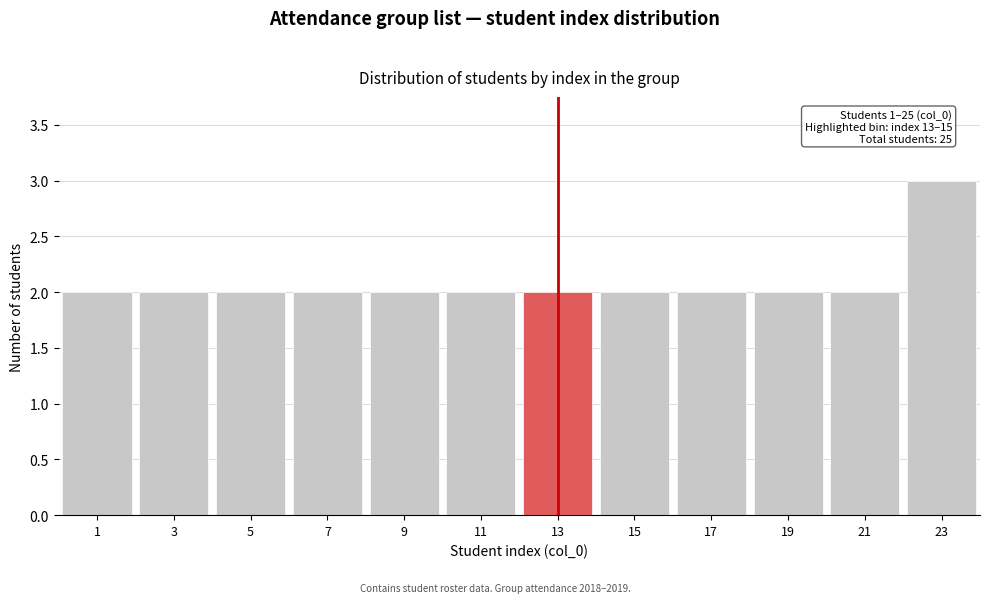

Reading left to right, what are all the values shown in this chart?

2	2	2	2	2	2	2	2	2	2	2	3